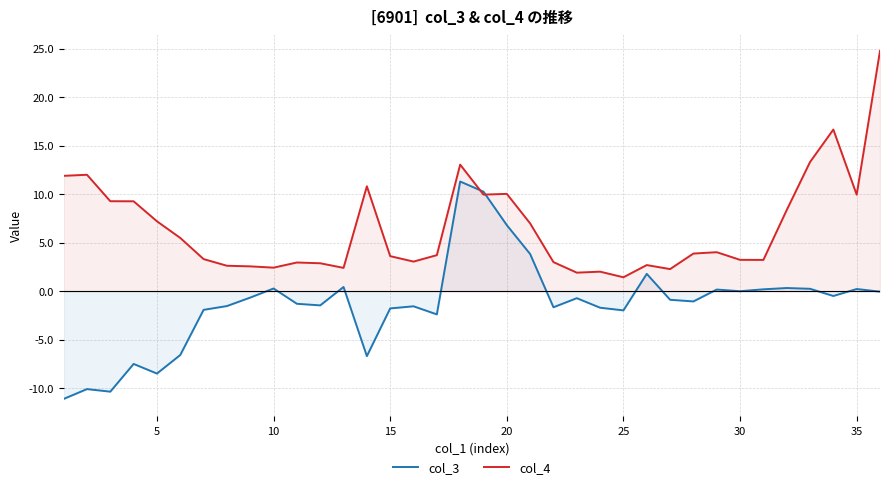

List the series in order of their overall mean, lowest first.

col_3, col_4